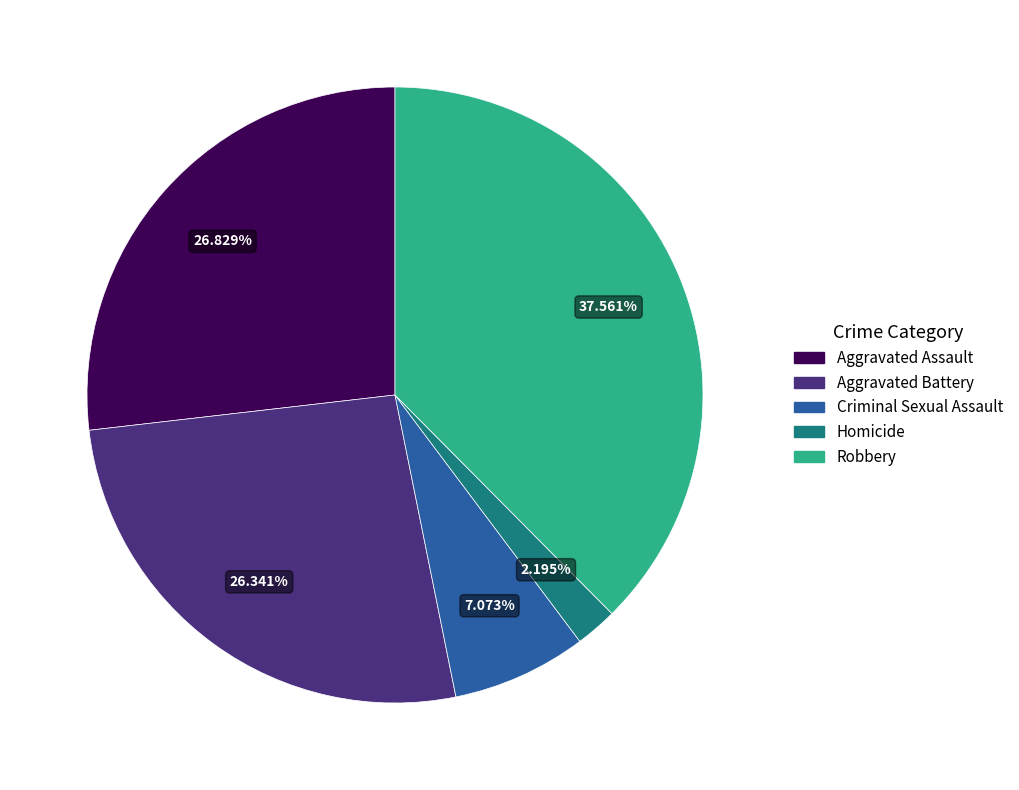

Between Criminal Sexual Assault and Homicide, which is larger?

Criminal Sexual Assault